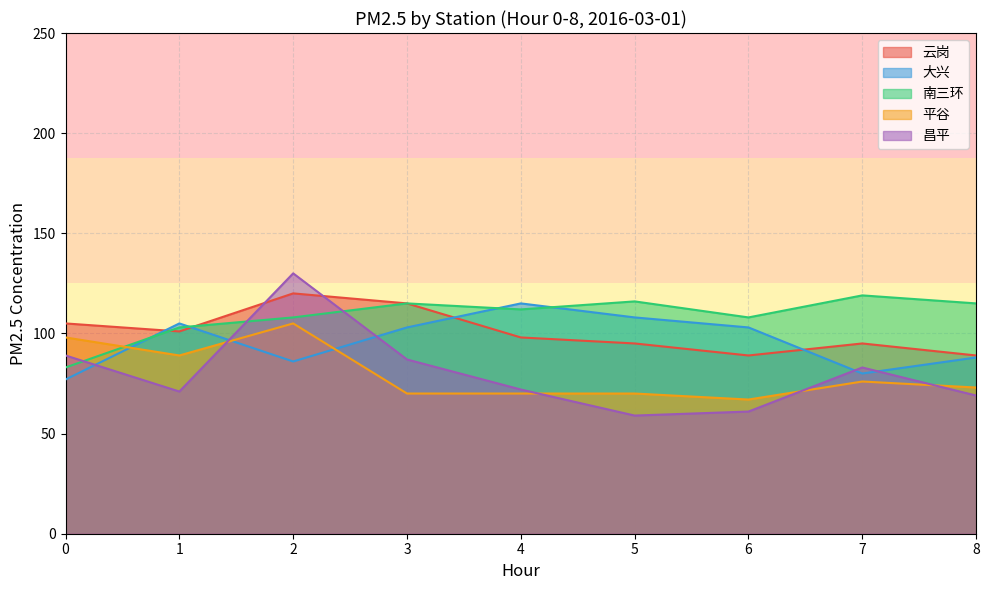

What is the total value across all series at 7?

453